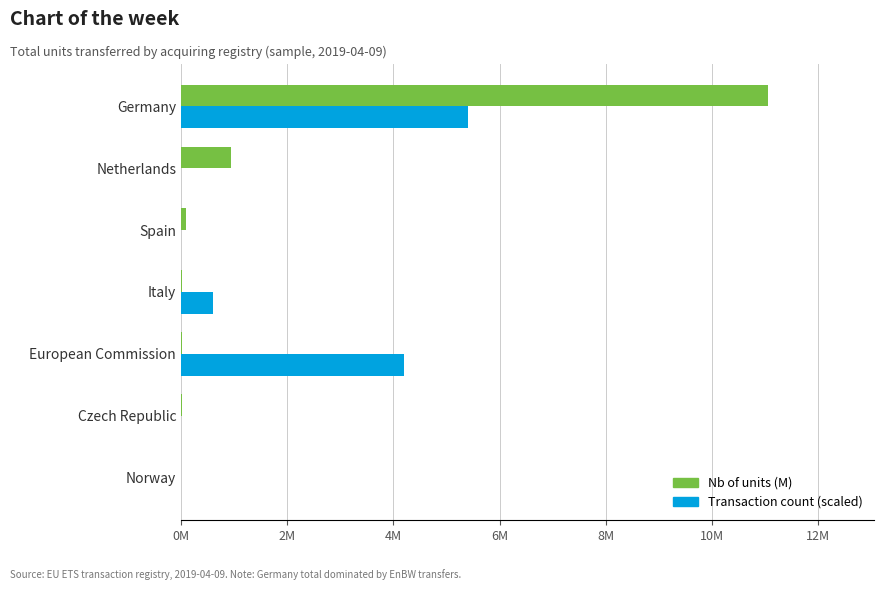

Reading right to left, what are all the values shown in this chart?

Nb of units (M): 11.1	0.9	0.1	0.0	0.0	0.0	0.0
Transaction count (scaled): 5.4	0.0	0.0	0.6	4.2	0.0	0.0